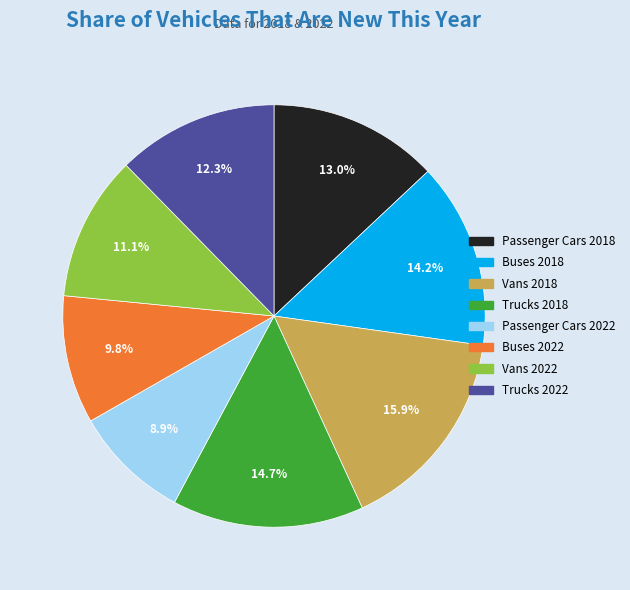

How many slices are in this pie chart?

8